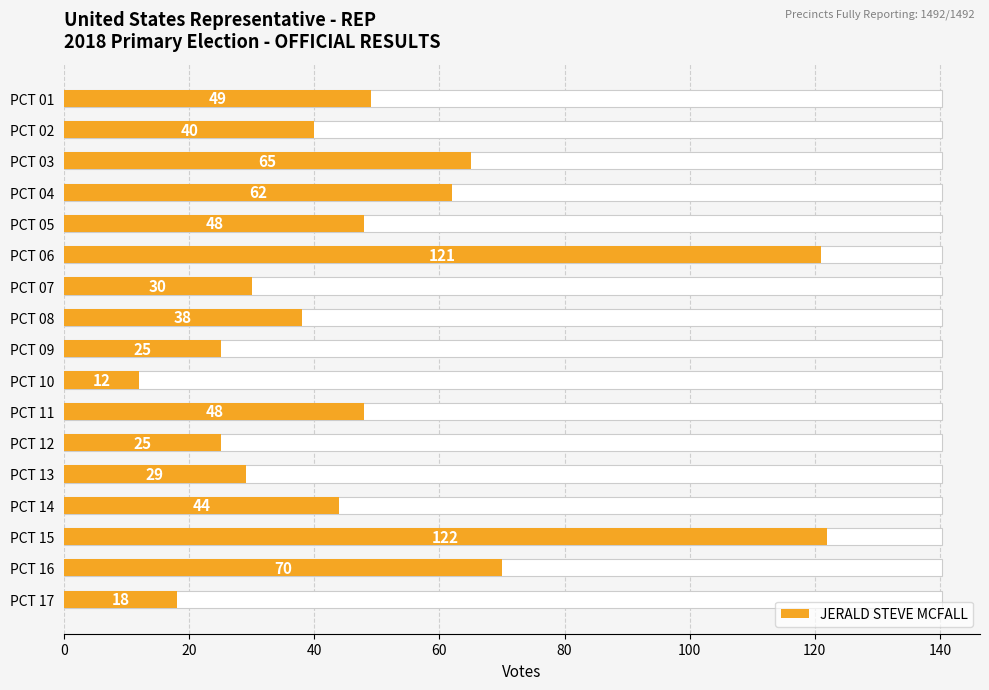

What is the average value?

50